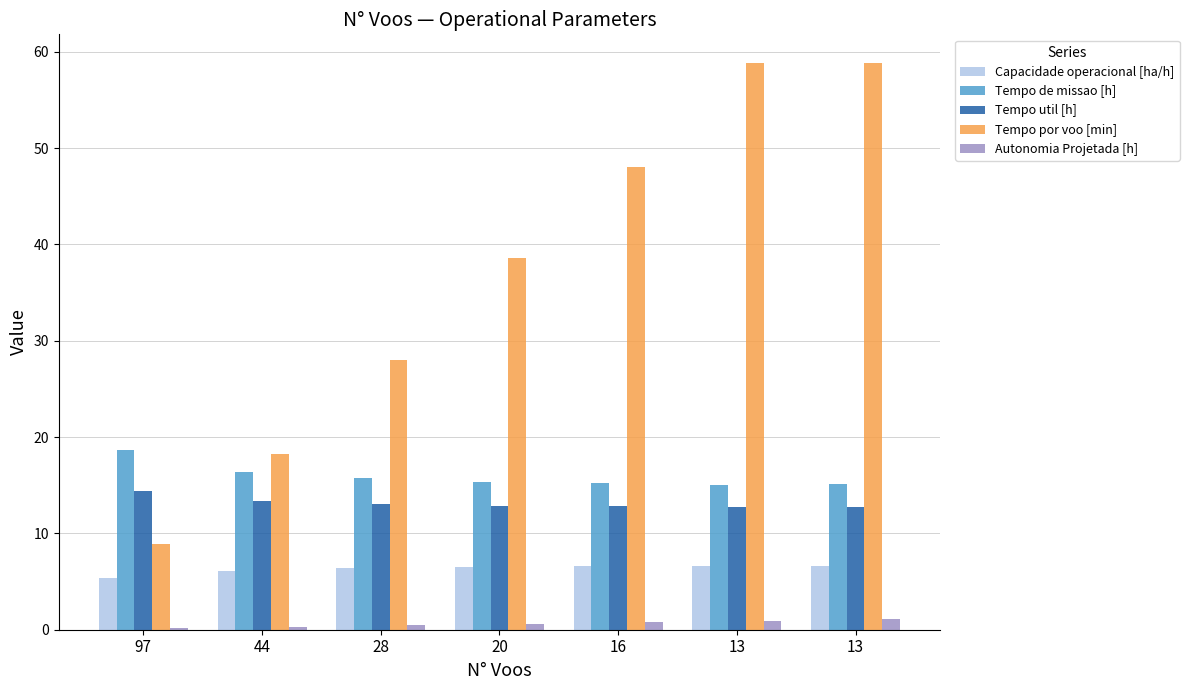

Reading right to left, extract all data points from this chart.

Capacidade operacional [ha/h]: 13=6.6	13=6.6	16=6.6	20=6.5	28=6.4	44=6.1	97=5.4
Tempo de missao [h]: 13=15.1	13=15.1	16=15.2	20=15.3	28=15.7	44=16.4	97=18.6
Tempo util [h]: 13=12.8	13=12.7	16=12.8	20=12.9	28=13.1	44=13.3	97=14.4
Tempo por voo [min]: 13=58.9	13=58.8	16=48.0	20=38.6	28=28.0	44=18.2	97=8.9
Autonomia Projetada [h]: 13=1.1	13=0.9	16=0.8	20=0.6	28=0.5	44=0.3	97=0.2